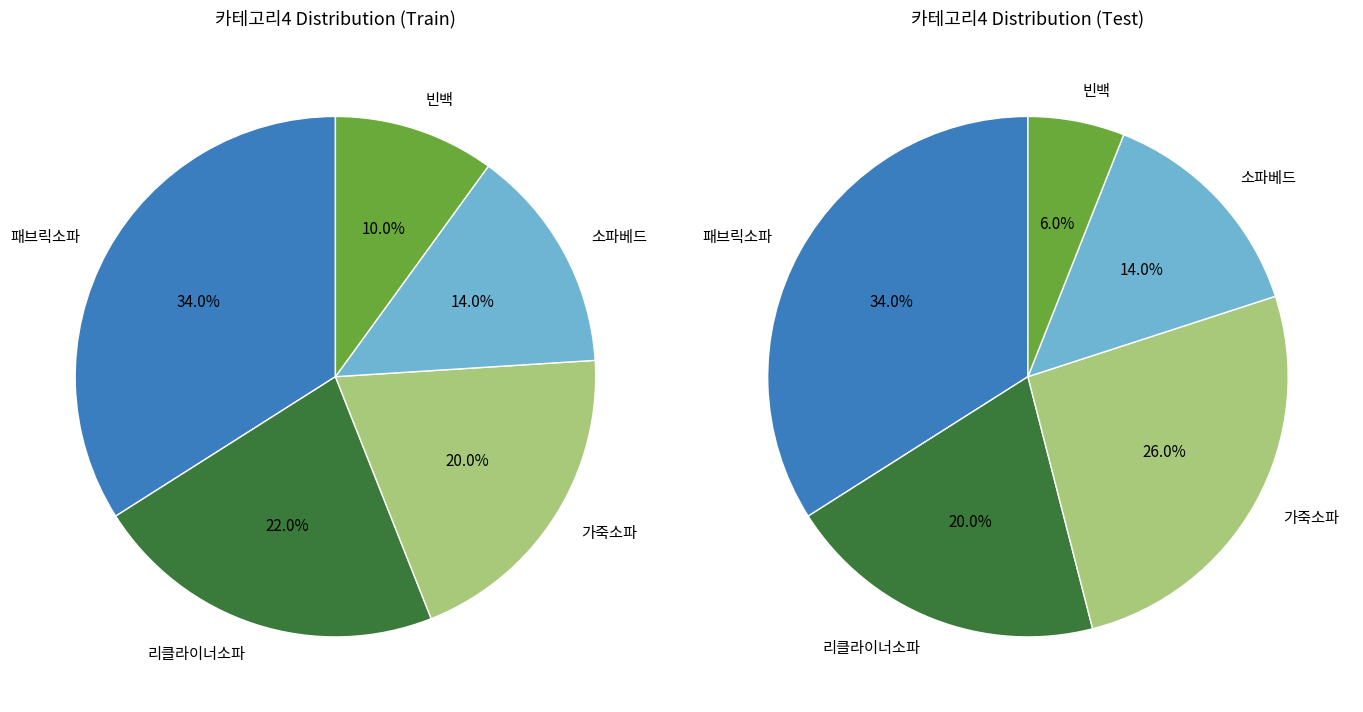

Which slice is the smallest?

빈백